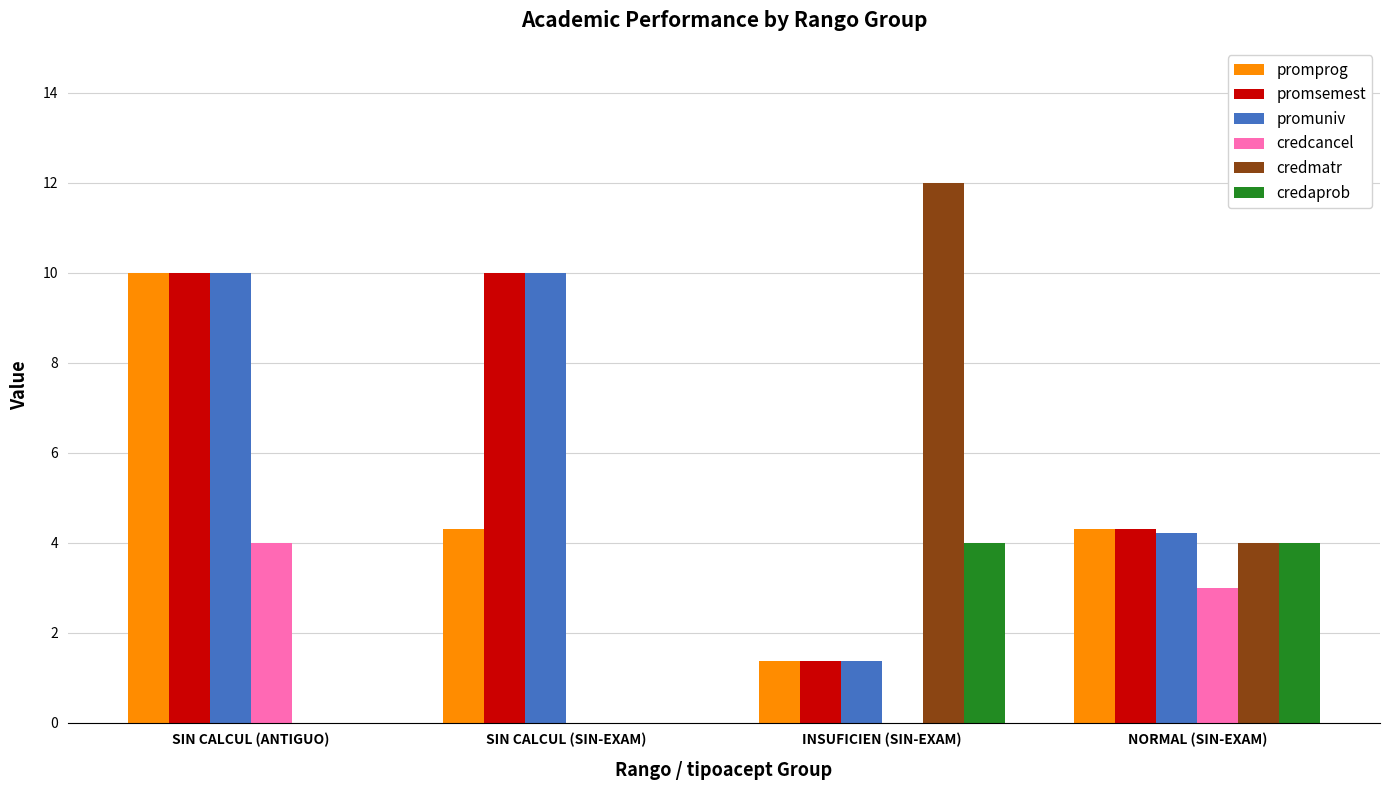

Where does the credmatr series first go above 4?

INSUFICIEN (SIN-EXAM)